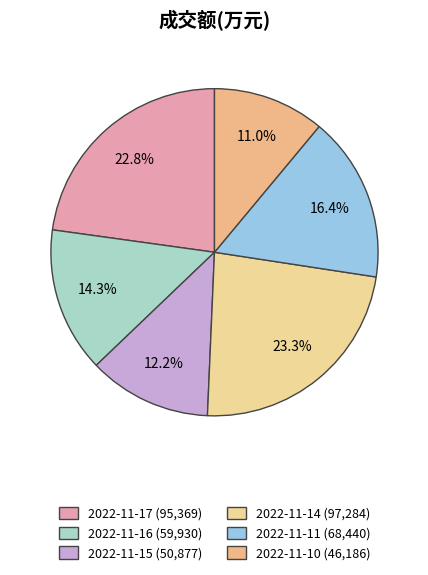

Count the number of slices in the pie.

6